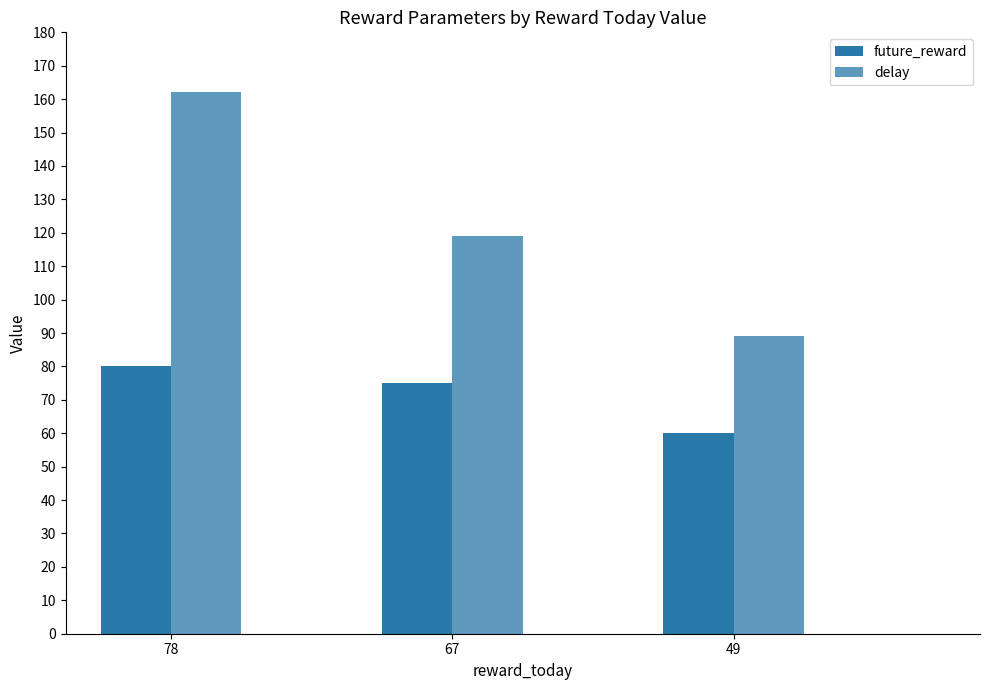

What is the total value across all series at 67?

194